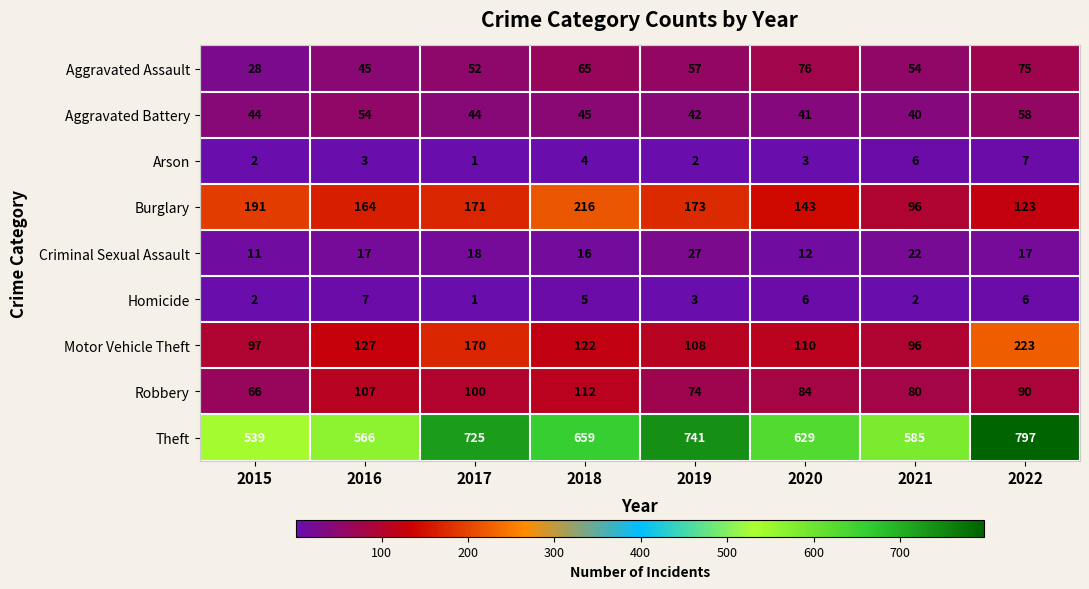

At which category is the sum across all series the highest?

2022